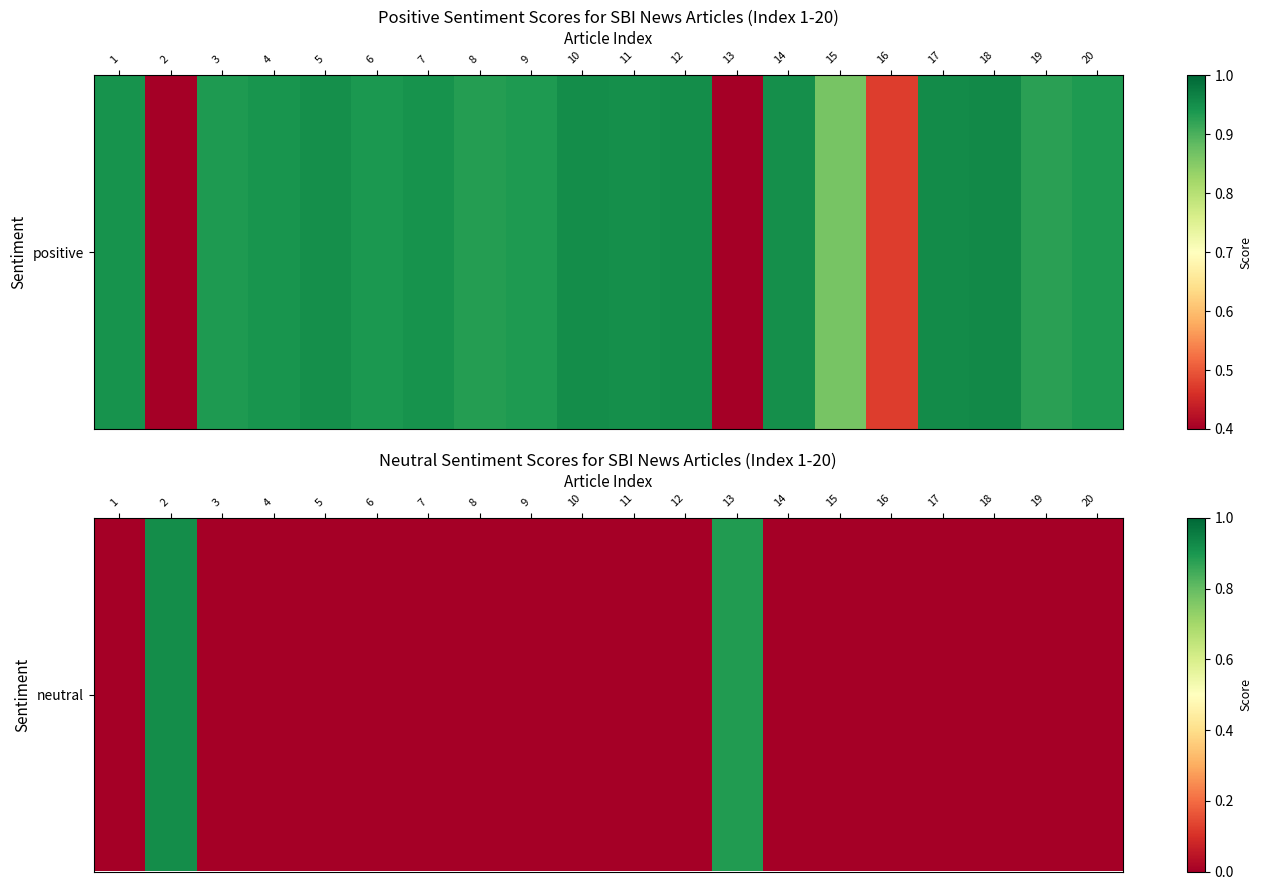

The value at 4 is 0.0. True or false?

True